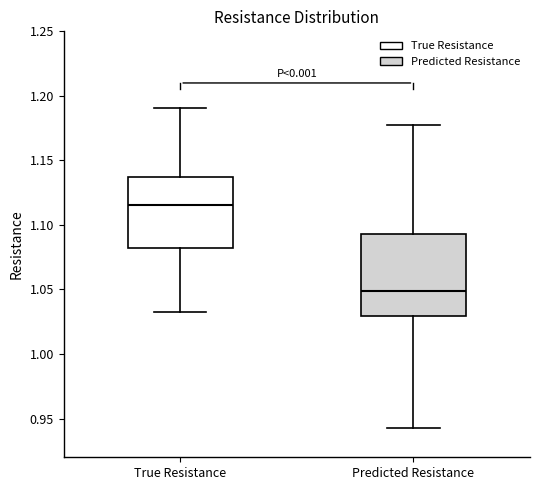

Which box is the tallest, from its lower edge to its upper edge?

Predicted Resistance